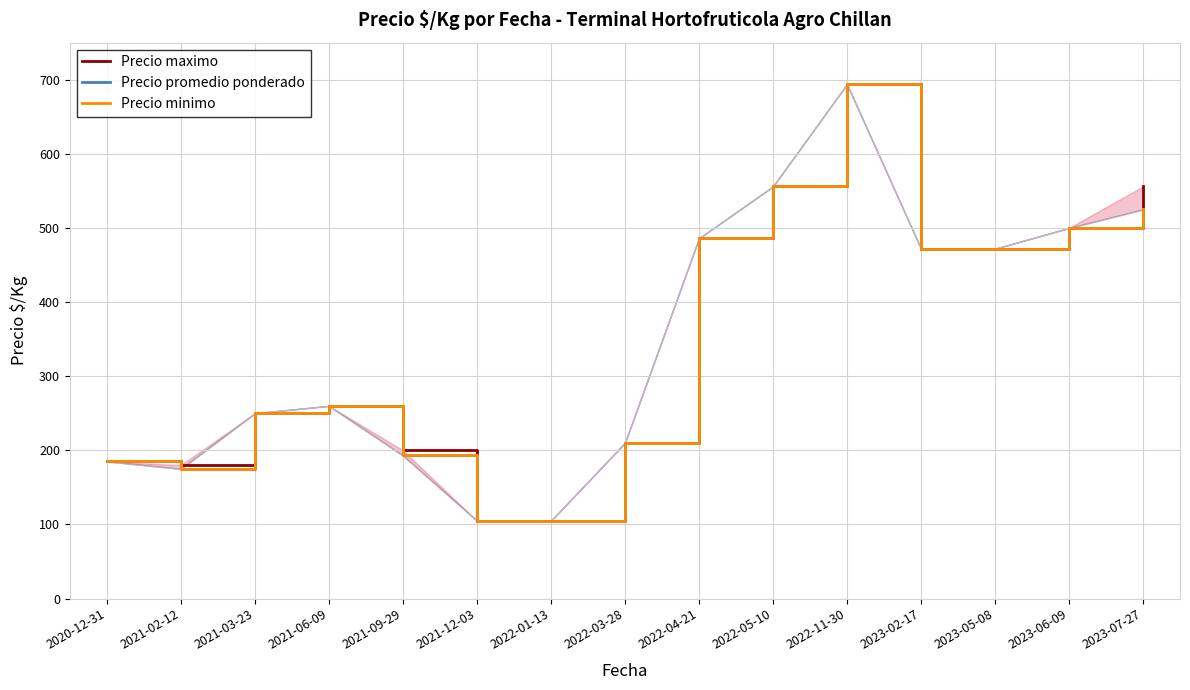

What are all the series names shown in the legend?

Precio maximo, Precio promedio ponderado, Precio minimo